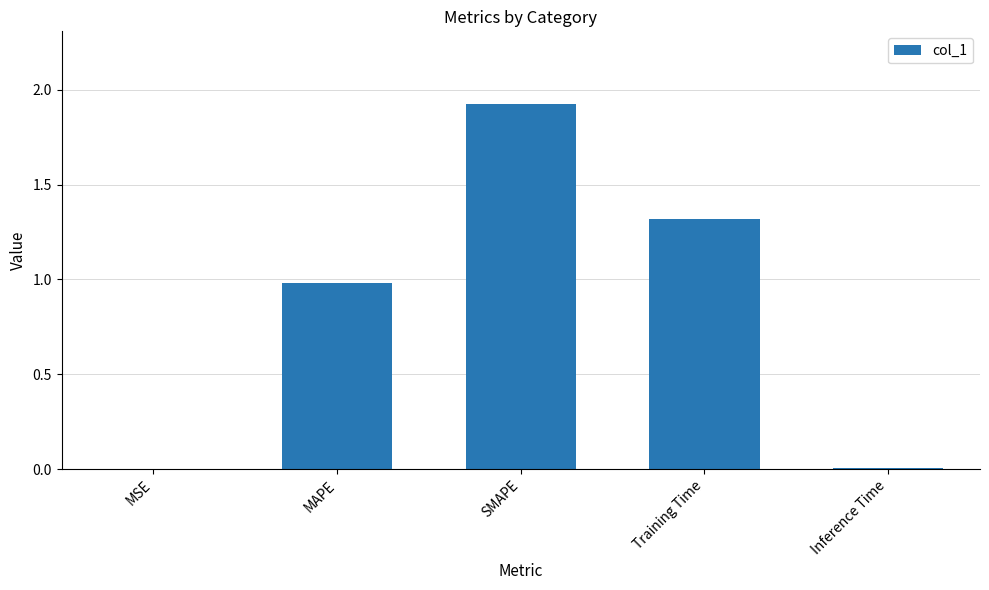

What value does the data have at SMAPE?

1.9